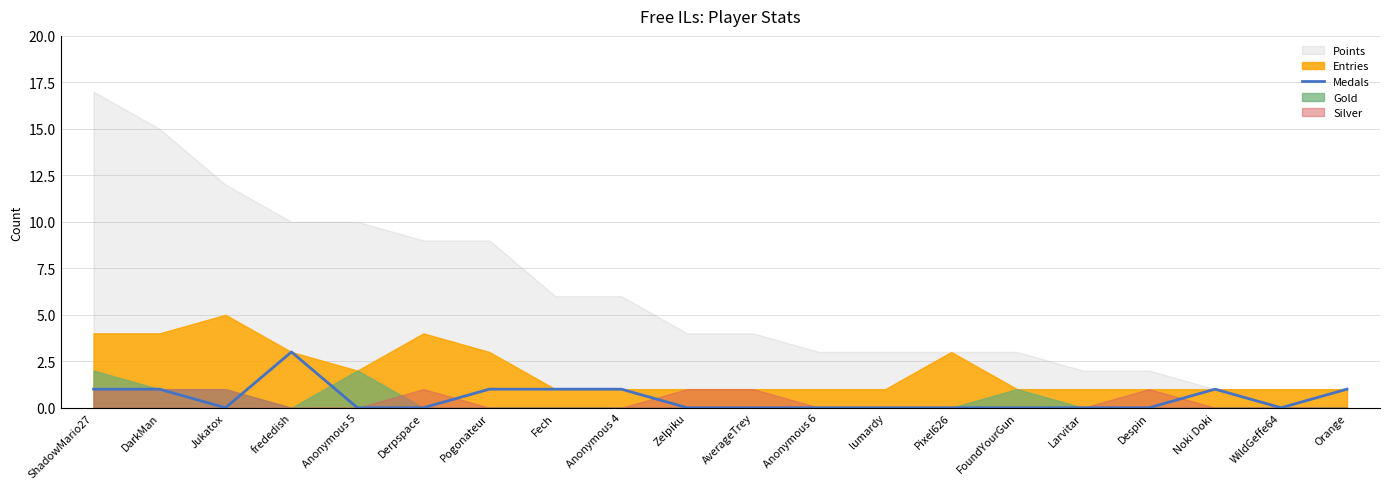

What is the highest value of the Medals series?

3